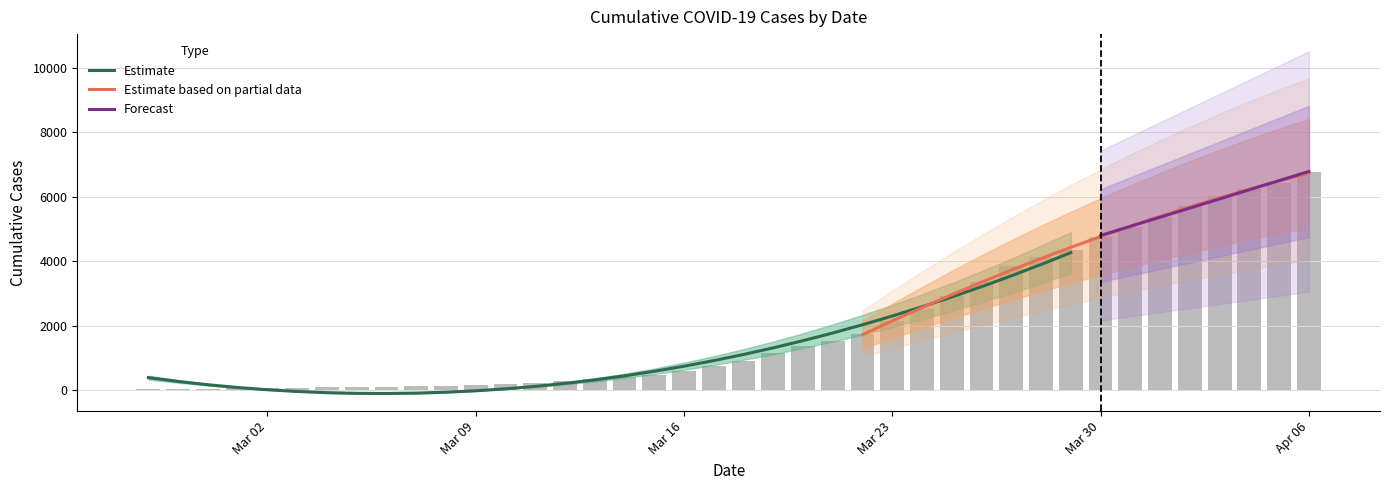

What is the difference between the values at 2020-03-03 and 2020-03-24?

2453